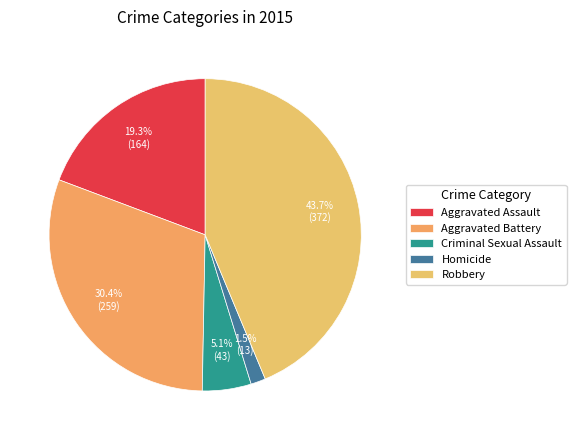

To the nearest percent, what is the difference between the largest and smallest slice percentages?

42%